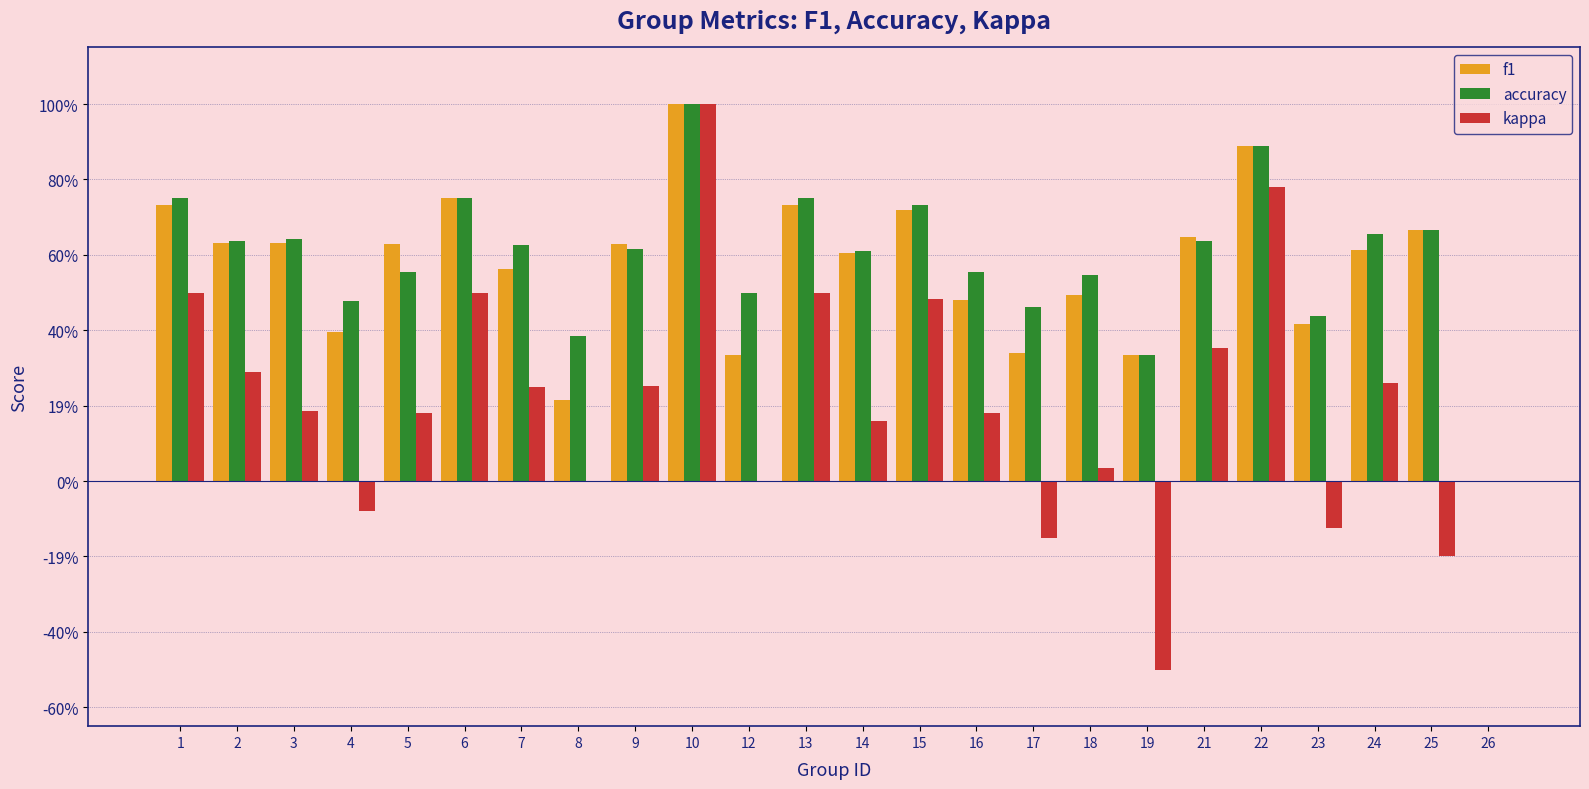

What is the value of the accuracy bar at the 1st from the left?

0.8